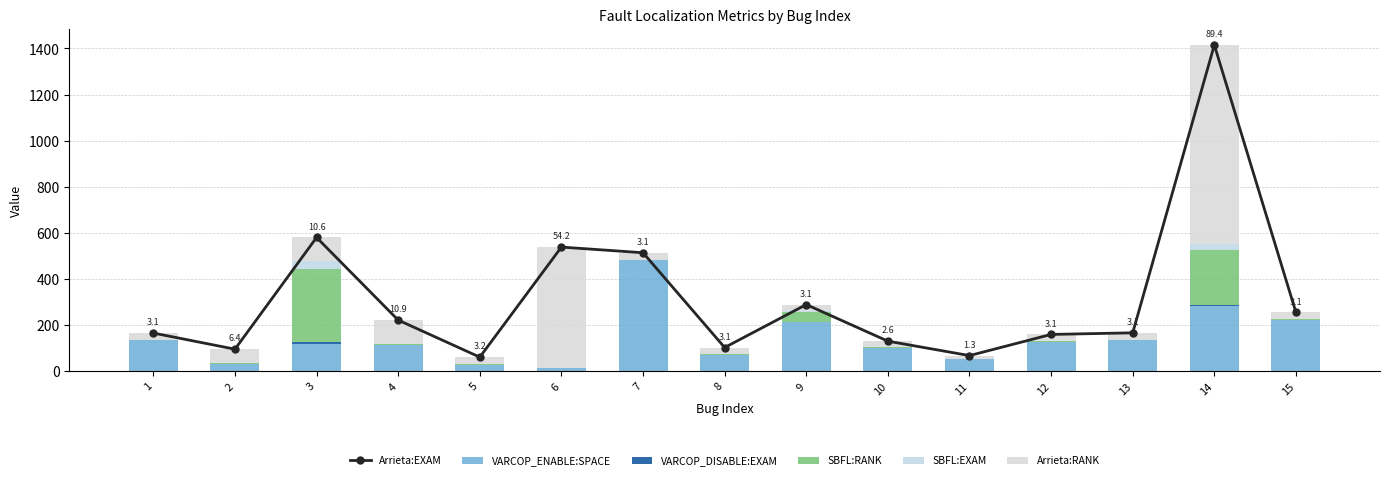

The value of VARCOP_ENABLE:SPACE at 5 is 26.0. True or false?

True